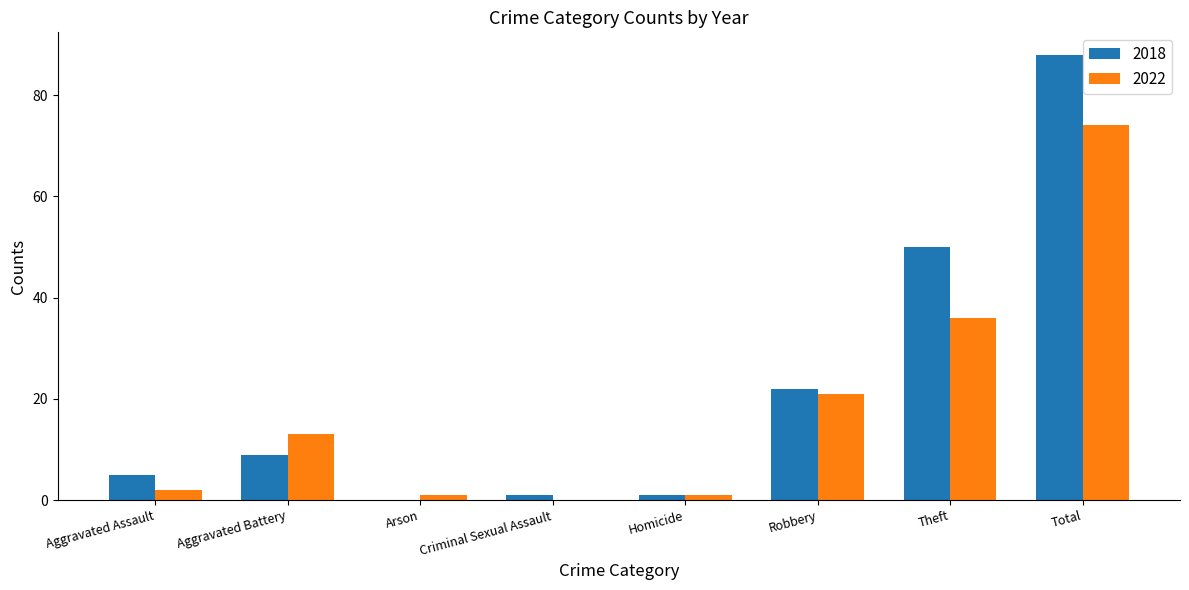

What is the maximum value shown in the chart?

88